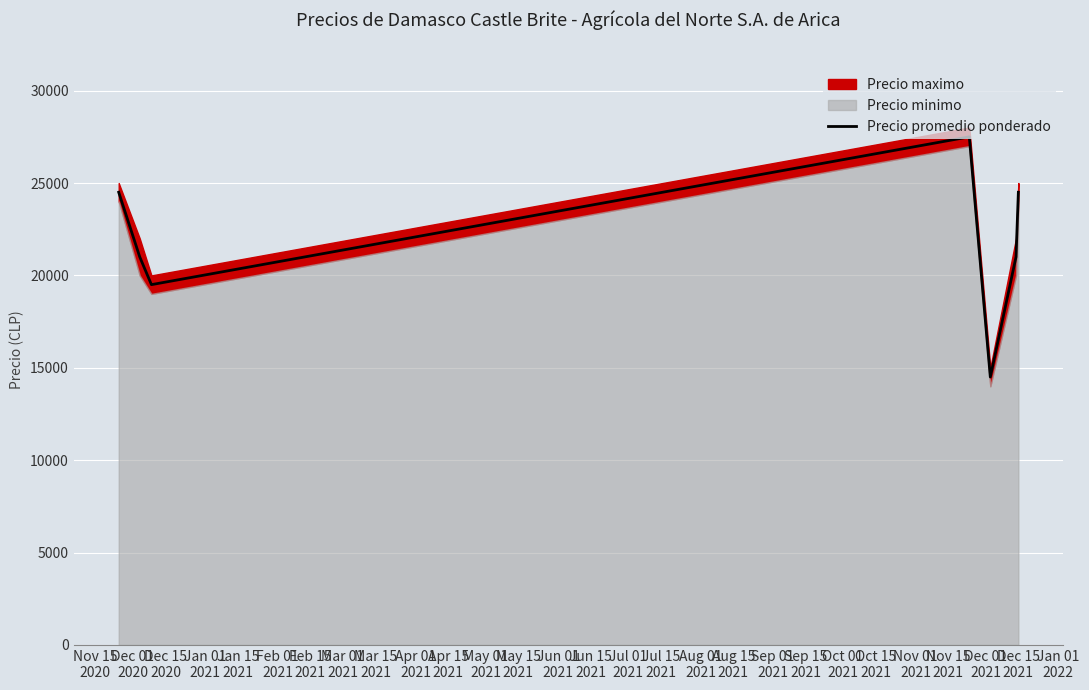

What is the smallest value displayed?

14500